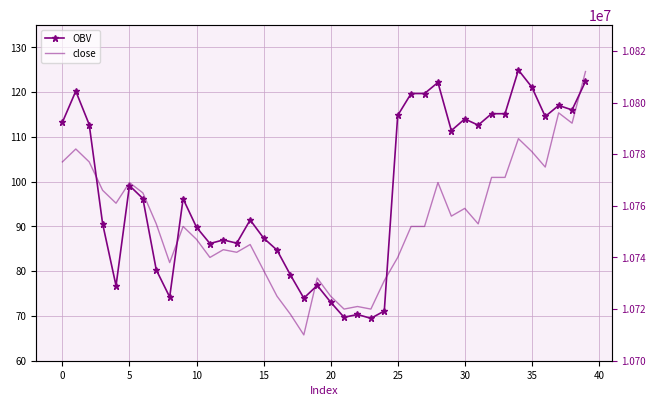

True or false: close and OBV cross at least once.

False